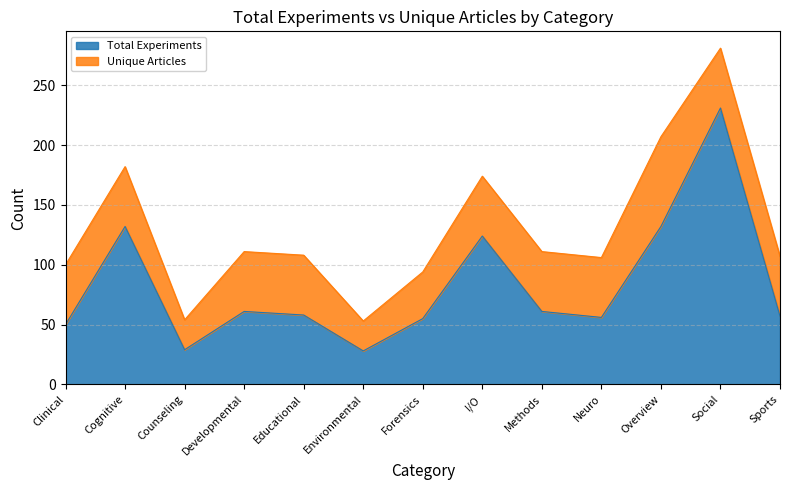

The value at Overview is 132. True or false?

True